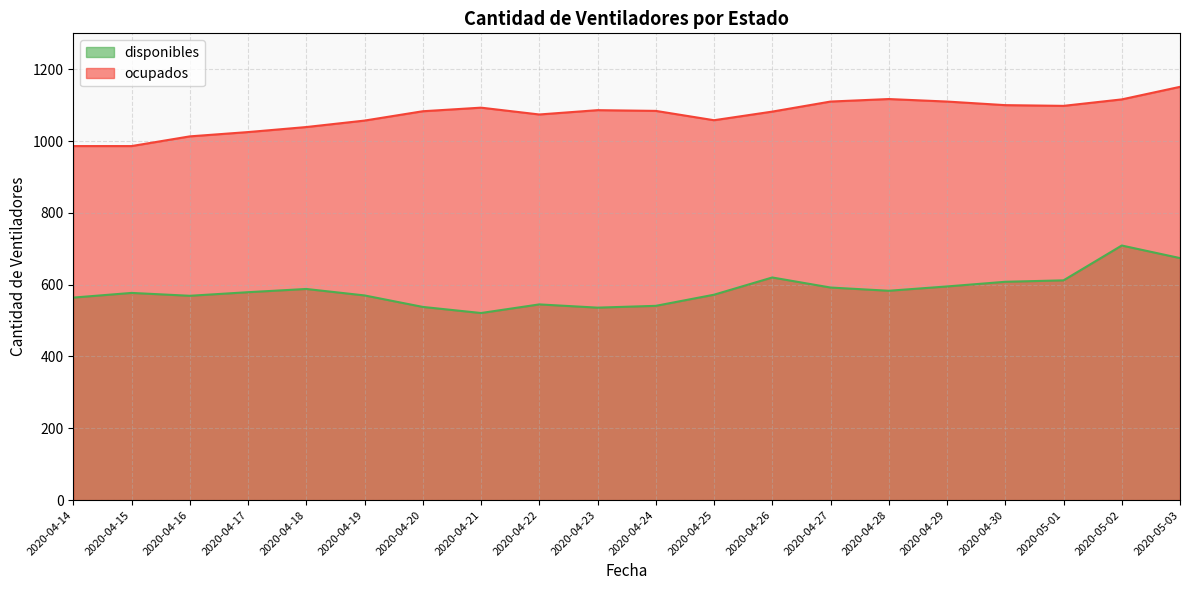

At which category does ocupados reach its first local peak?

2020-04-21